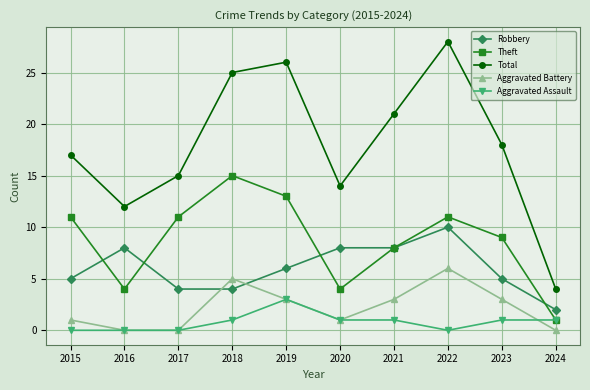

At which category is the sum across all series the highest?

2022